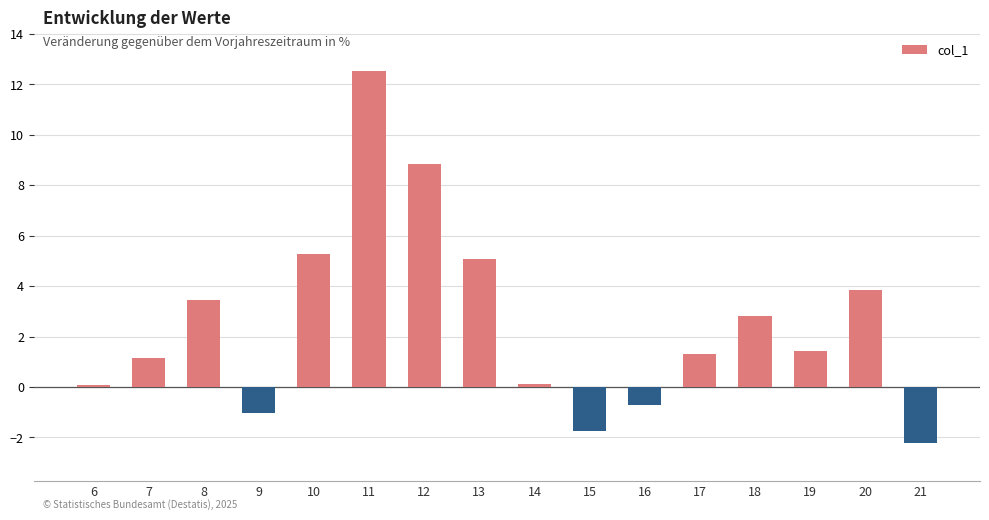

What is the smallest value displayed?

-2.2